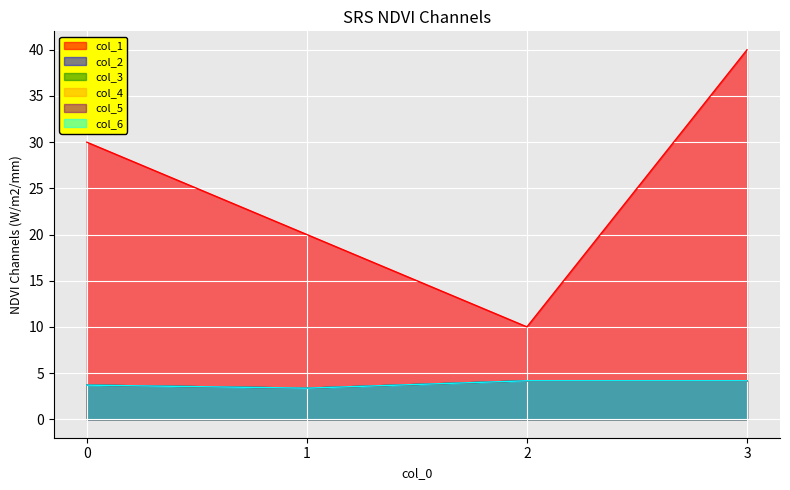

Reading left to right, extract all data points from this chart.

col_1: 0=30.0	1=20.0	2=10.0	3=40.0
col_2: 0=3.7	1=3.4	2=4.2	3=4.2
col_3: 0=3.7	1=3.4	2=4.2	3=4.2
col_4: 0=3.7	1=3.4	2=4.2	3=4.2
col_5: 0=3.7	1=3.4	2=4.2	3=4.2
col_6: 0=3.7	1=3.4	2=4.2	3=4.2